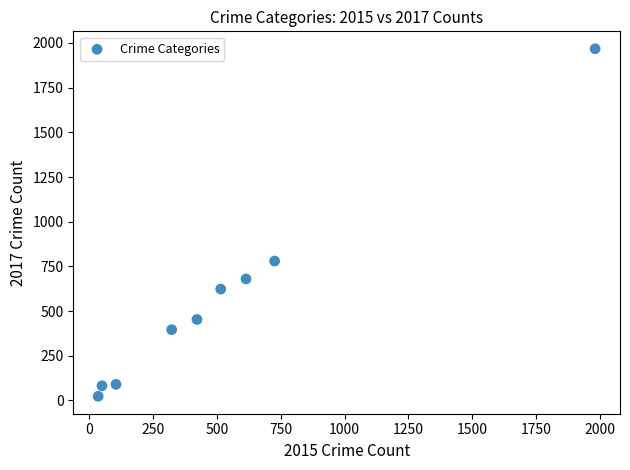

What Y value in the scatter plot is closest to 995?

780